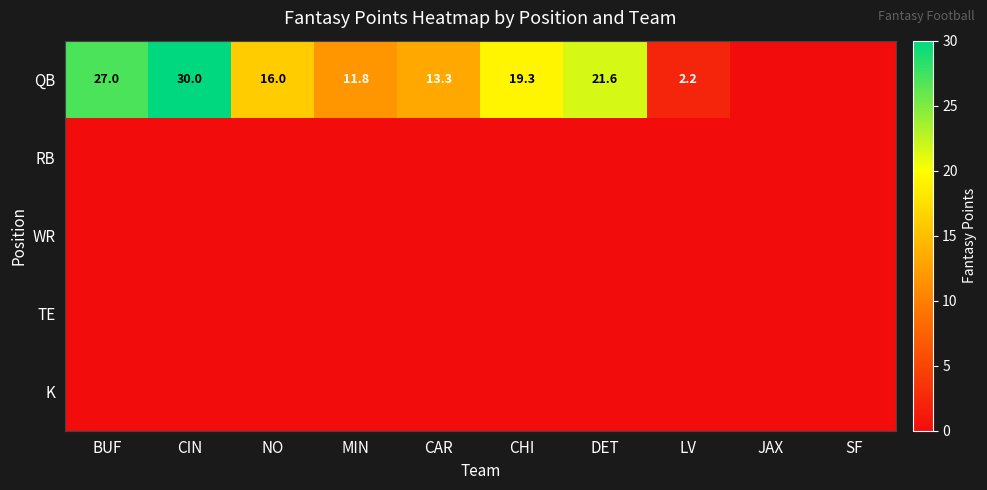

Between DET and MIN, which is larger?

DET